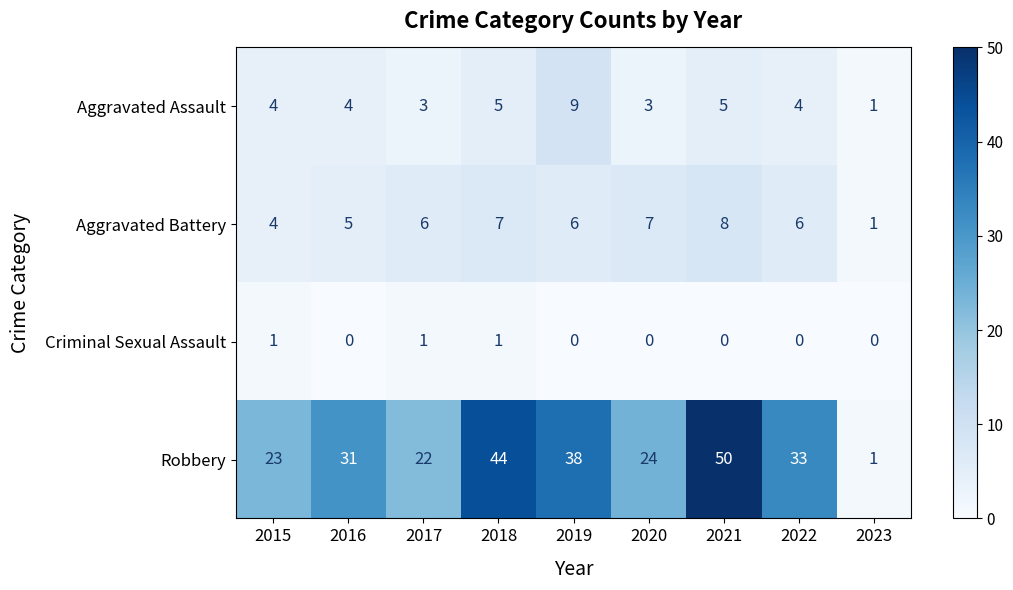

True or false: Robbery has a value of 58 at 2018.

False